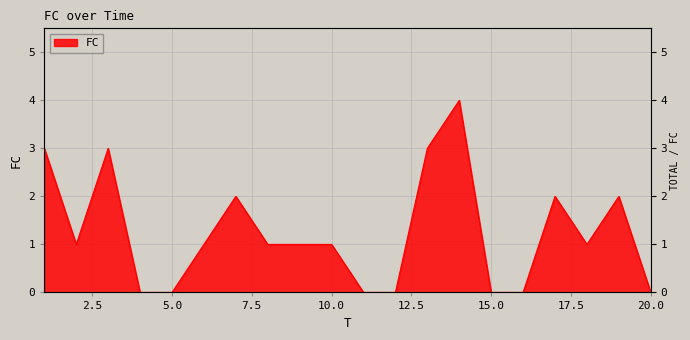

At which category does the data reach its first local peak?

3